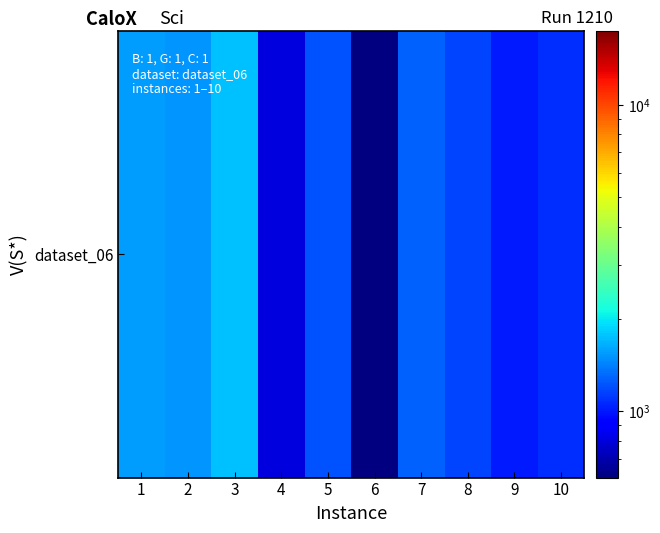

Is it true that the value at 3 is 1747?

True